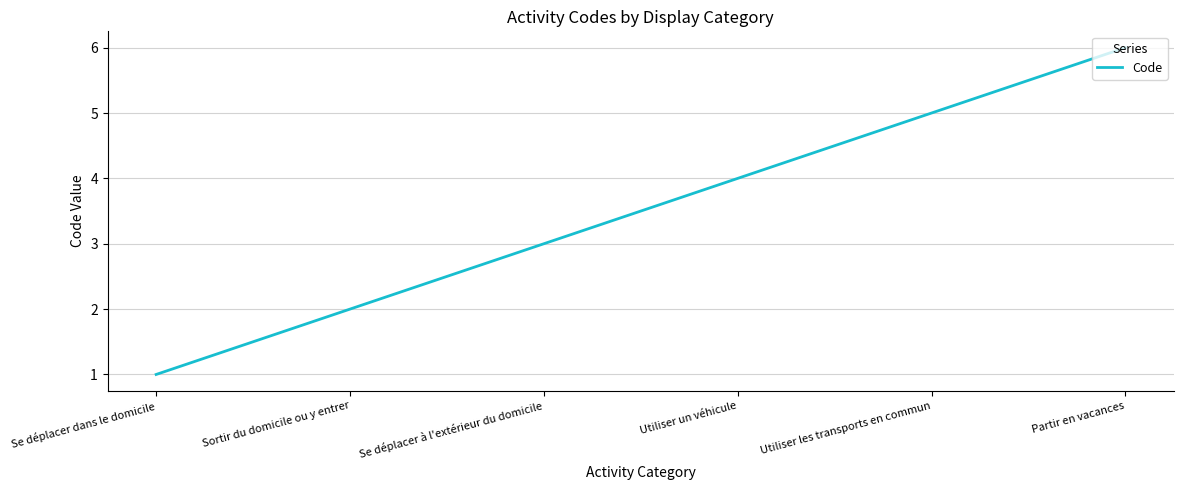

Count the values in the range 2 to 5.

4